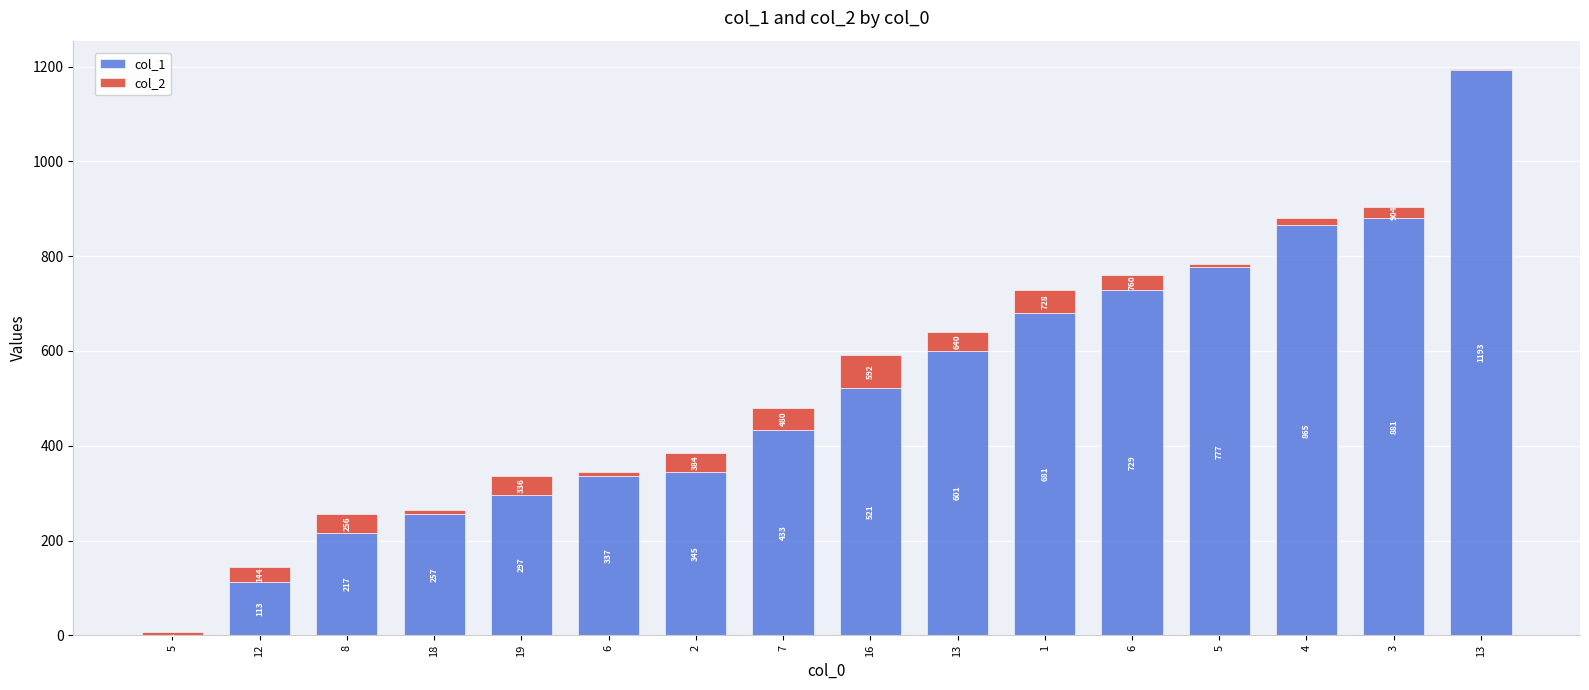

What are all the series names shown in the legend?

col_1, col_2